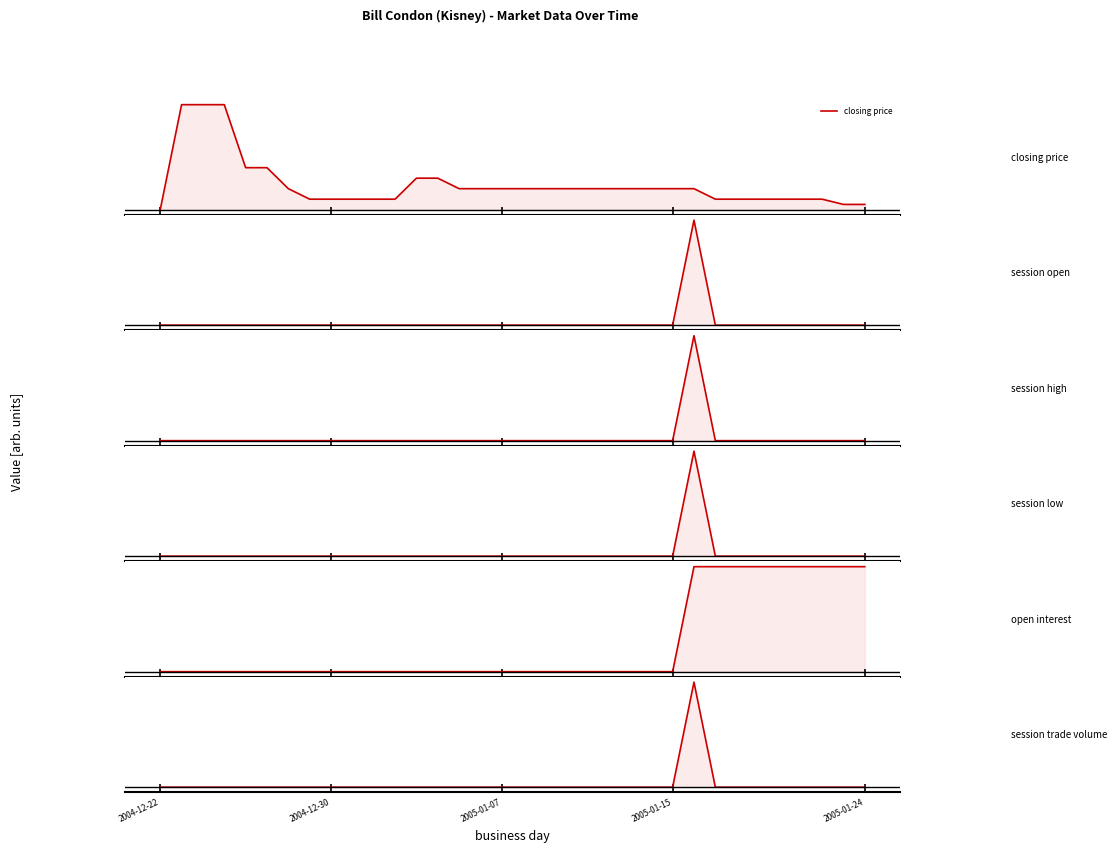

Between 8 and 9, which series saw the biggest shift?

closing price